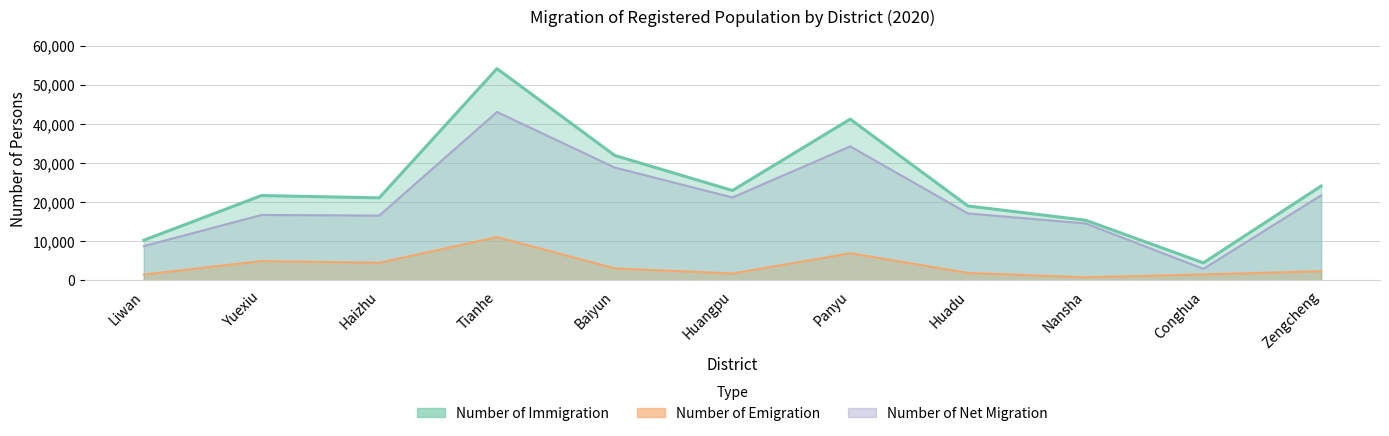

What is the total value across all series at Baiyun?

63948